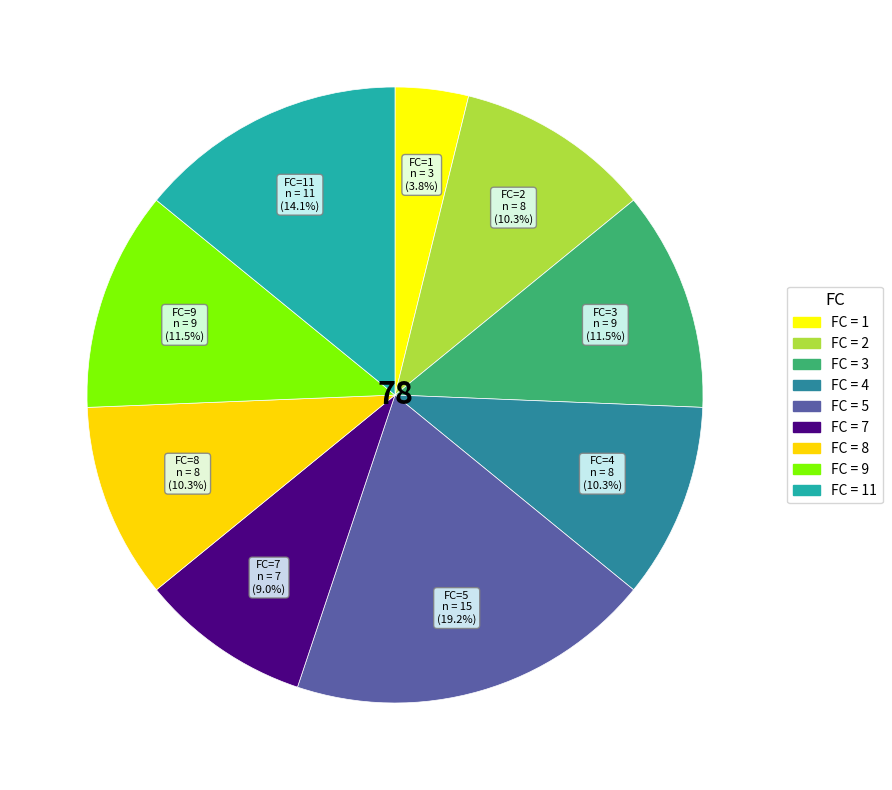

How many slices are in this pie chart?

9